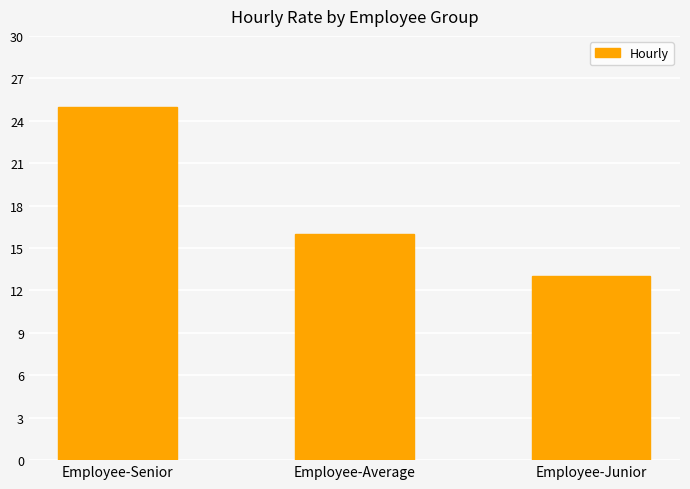

Rank the categories by value from highest to lowest.

Employee-Senior, Employee-Average, Employee-Junior